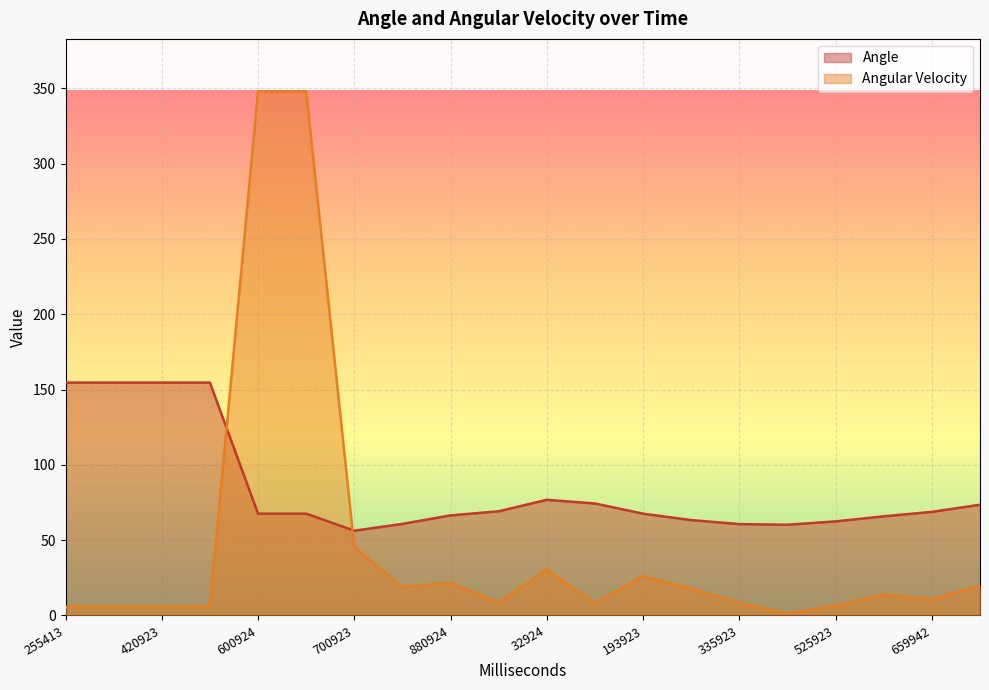

Where is the first local minimum for Angle?

700923